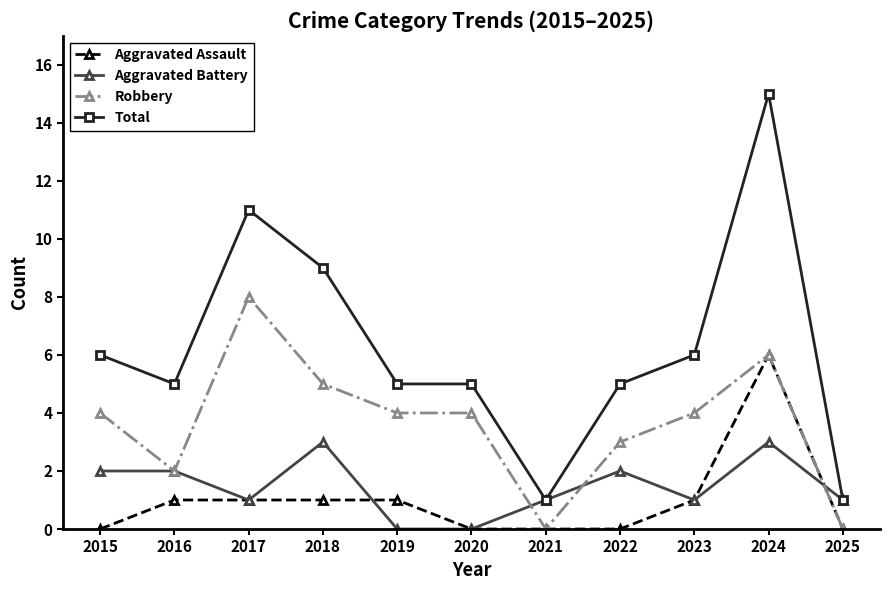

Count the number of data series in this chart.

4